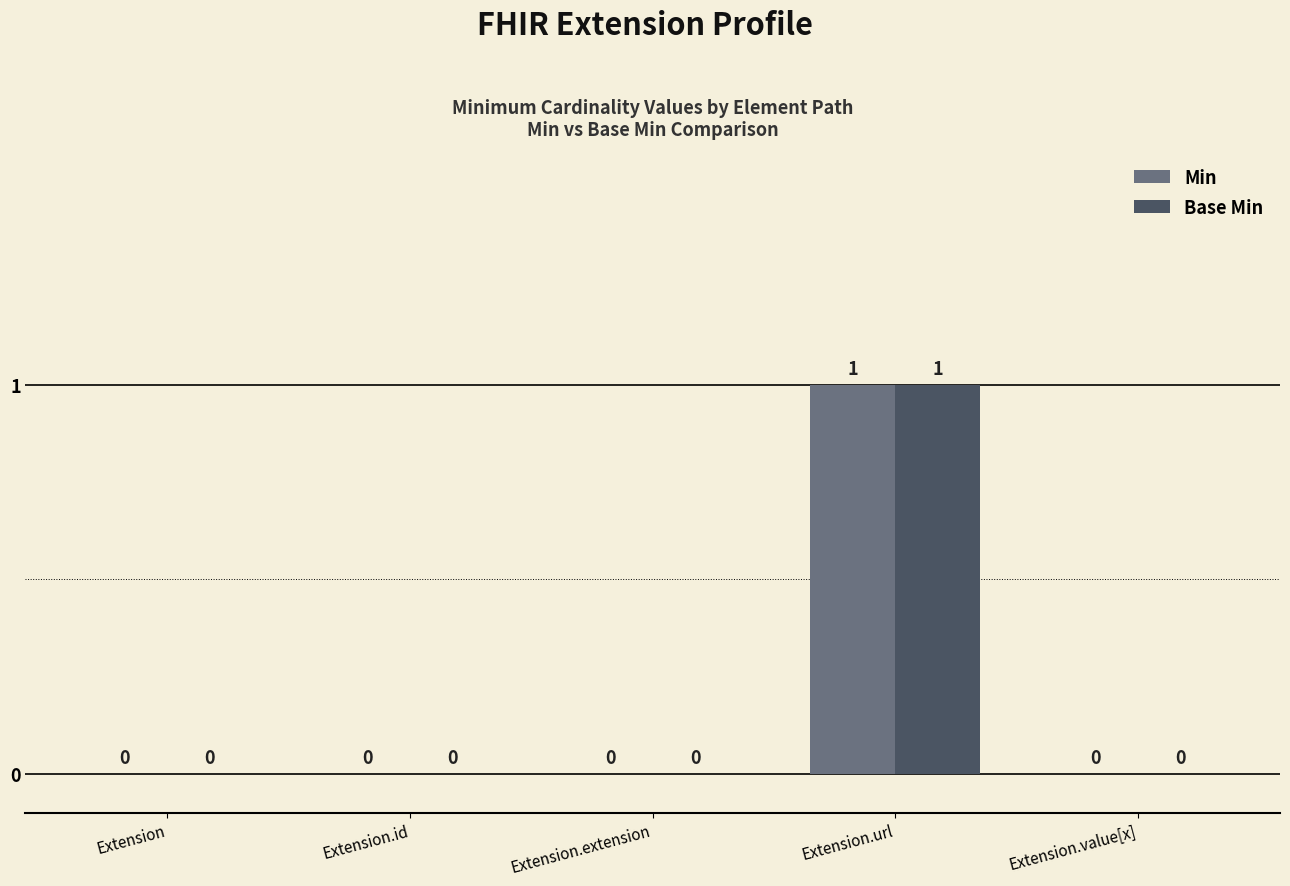

Count the Min values in the range 0 to 1.

5